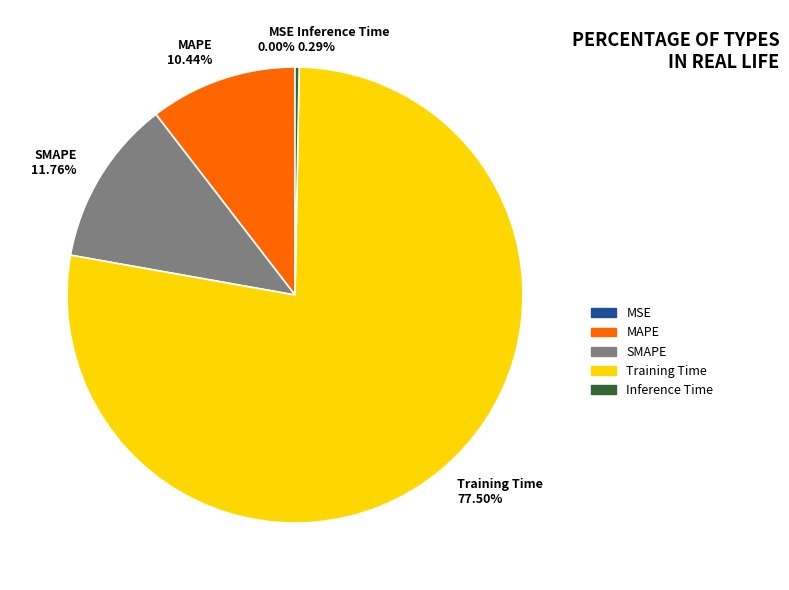

Is Training Time the majority of the pie?

Yes